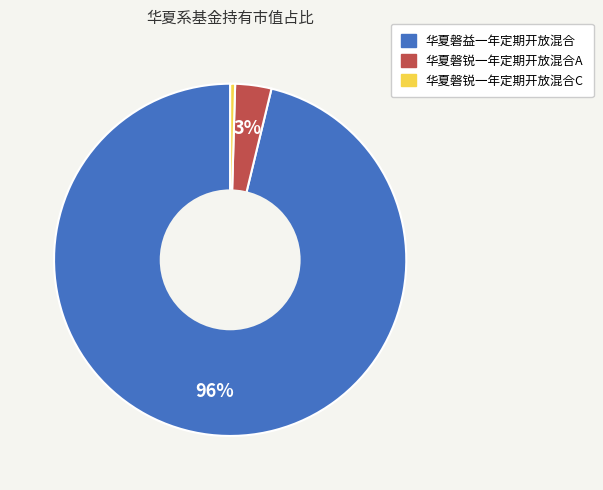

To the nearest percent, what is the average slice percentage?

33%